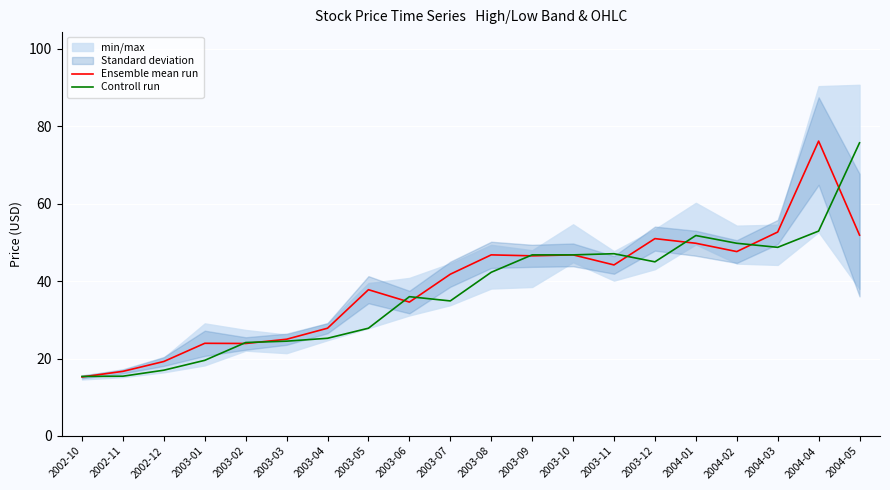

What is the total value across all series at 2004-03?

101.5